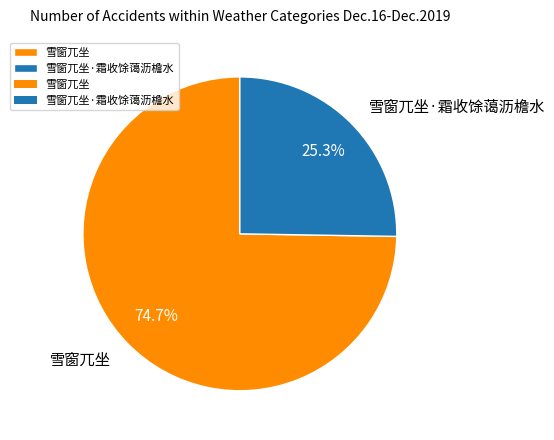

What is the smallest slice in the pie chart?

雪窗兀坐·霜收馀蔼沥檐水